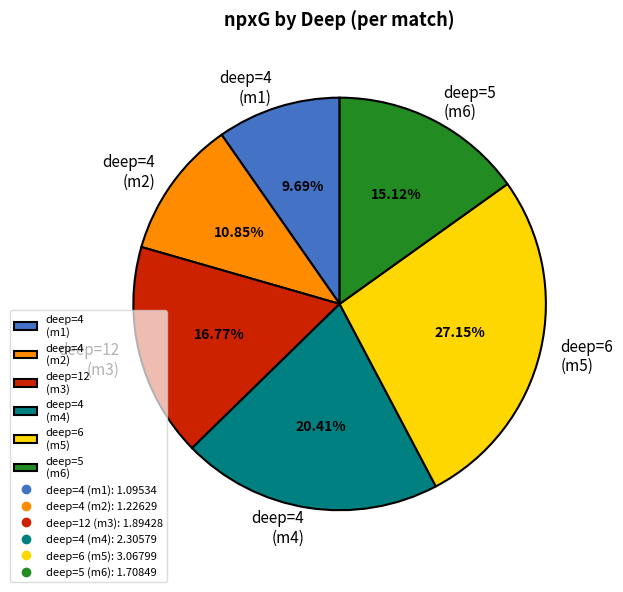

Does any single category account for the majority?

No